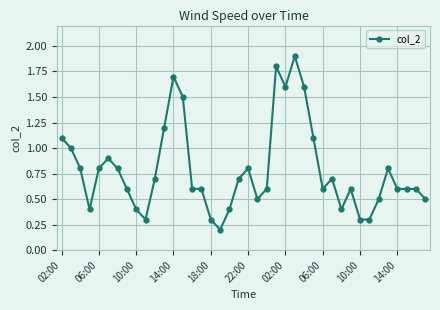

How many distinct data groups are displayed?

1